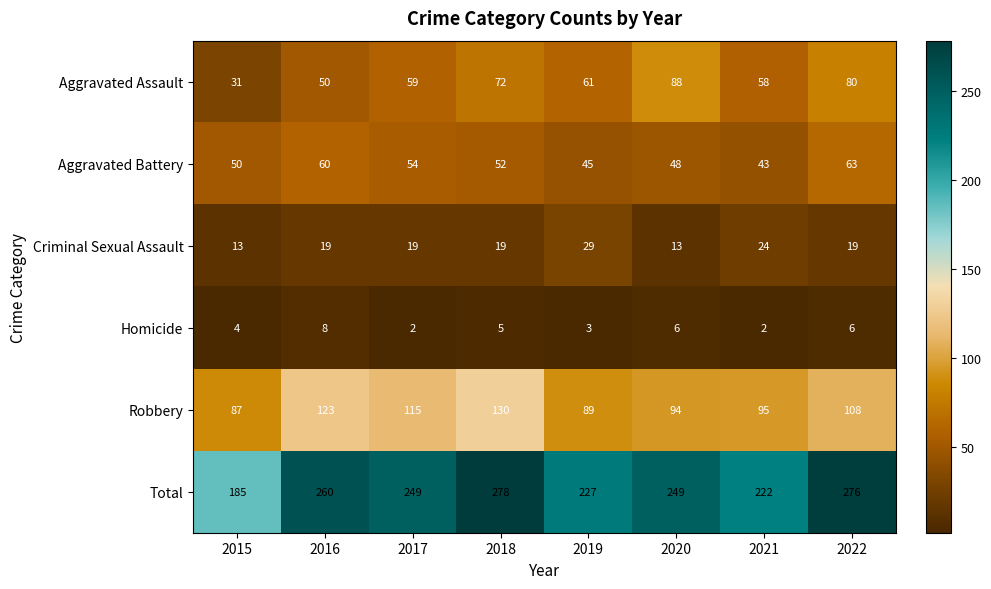

What is the difference between the Robbery values at 2019 and 2020?

5